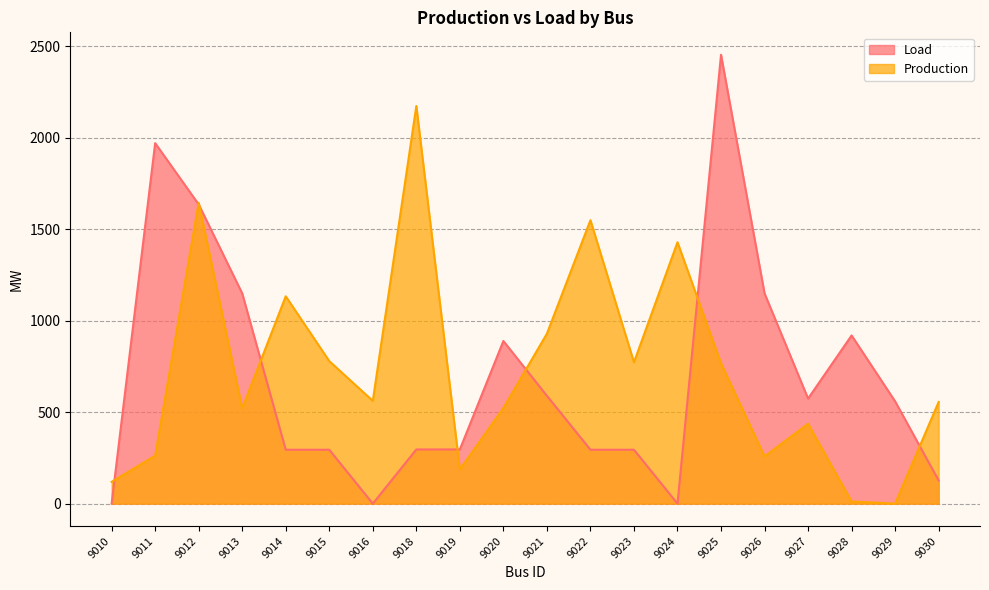

What is the value of the Production point at the 17th from the left?

436.4